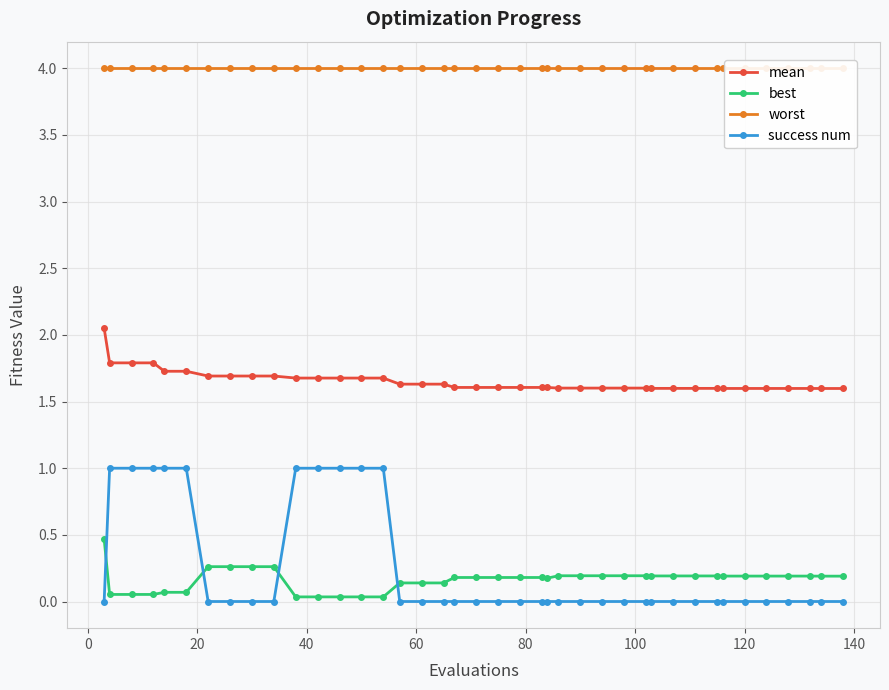

What is the highest value of the best series?

0.5